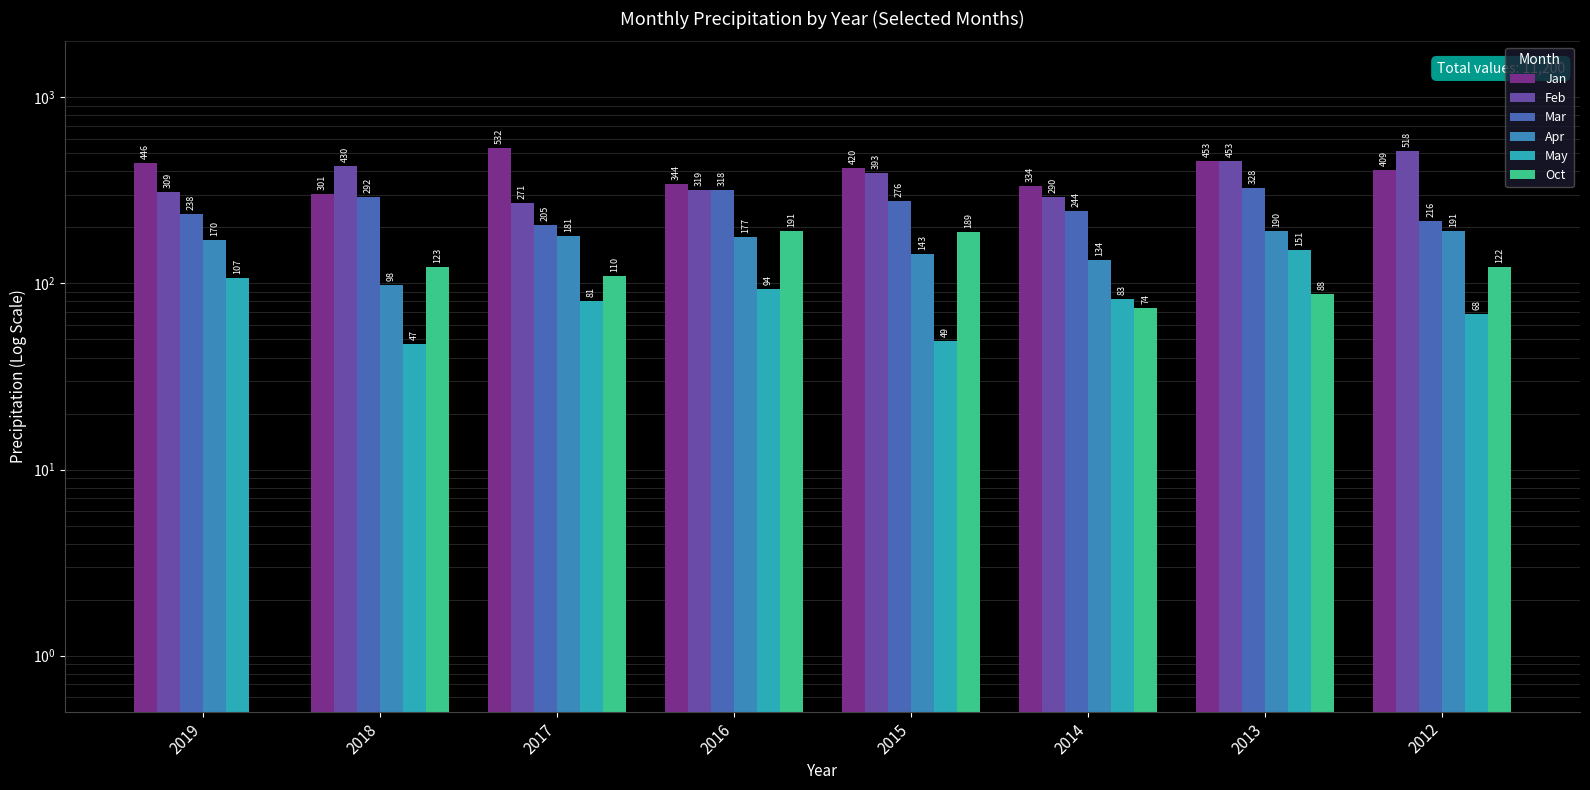

Are the bars horizontal?

No